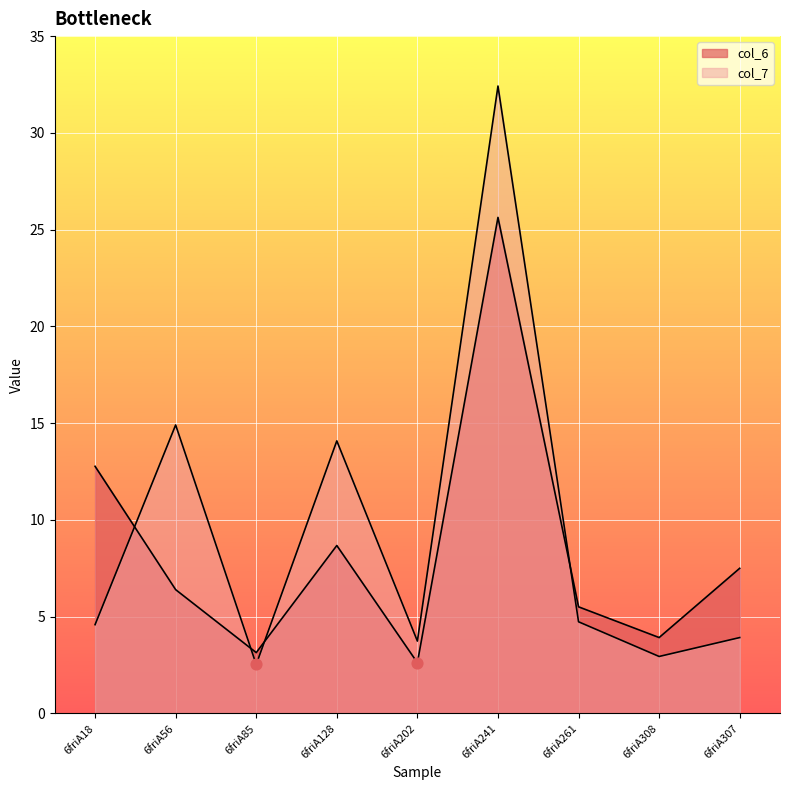

Which series has the widest spread of Y values?

col_7